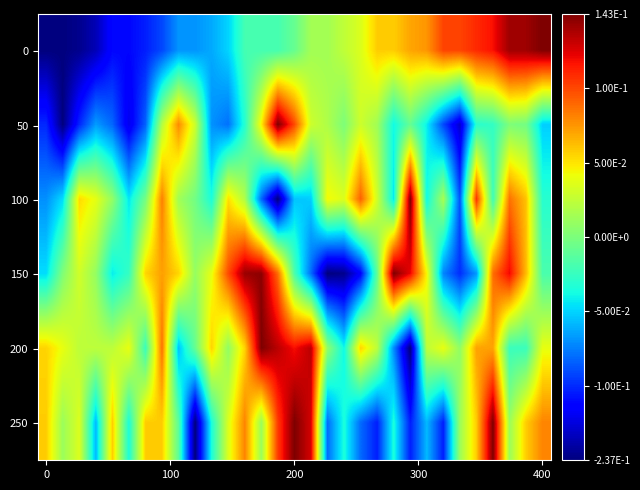

At how many categories does at least one series exceed 0?

31